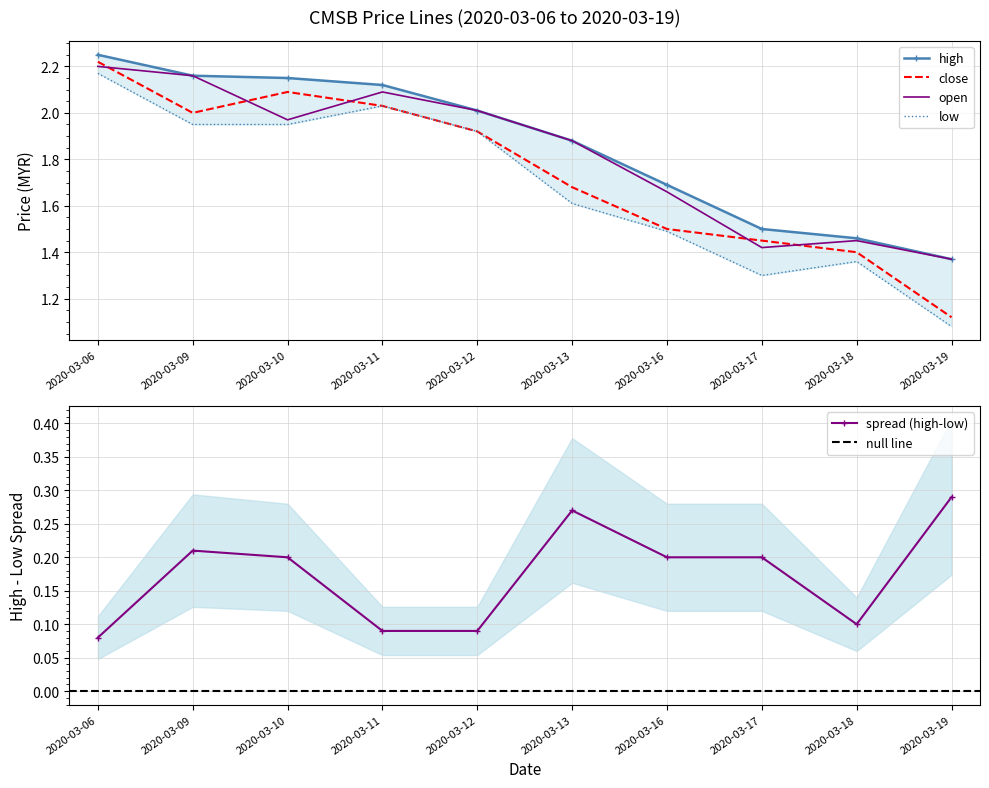

What is the highest value of the open series?

2.2